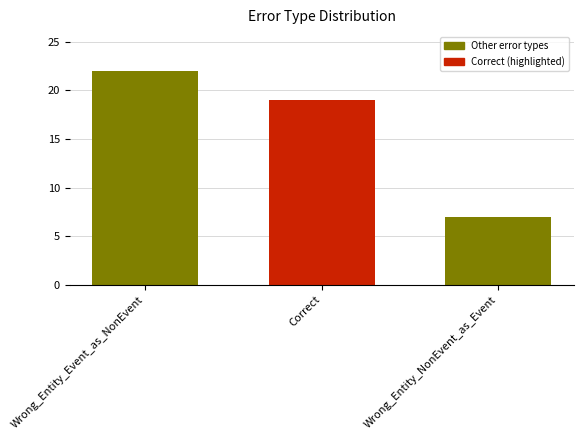

Rank the categories by value from highest to lowest.

Wrong_Entity_Event_as_NonEvent, Correct, Wrong_Entity_NonEvent_as_Event